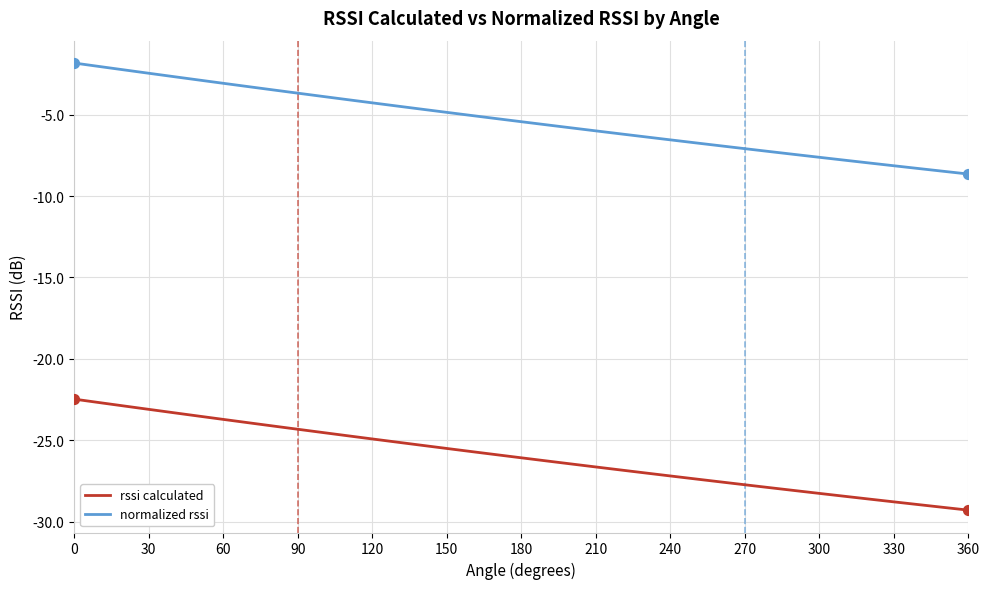

Which series has the largest total across all categories?

normalized rssi